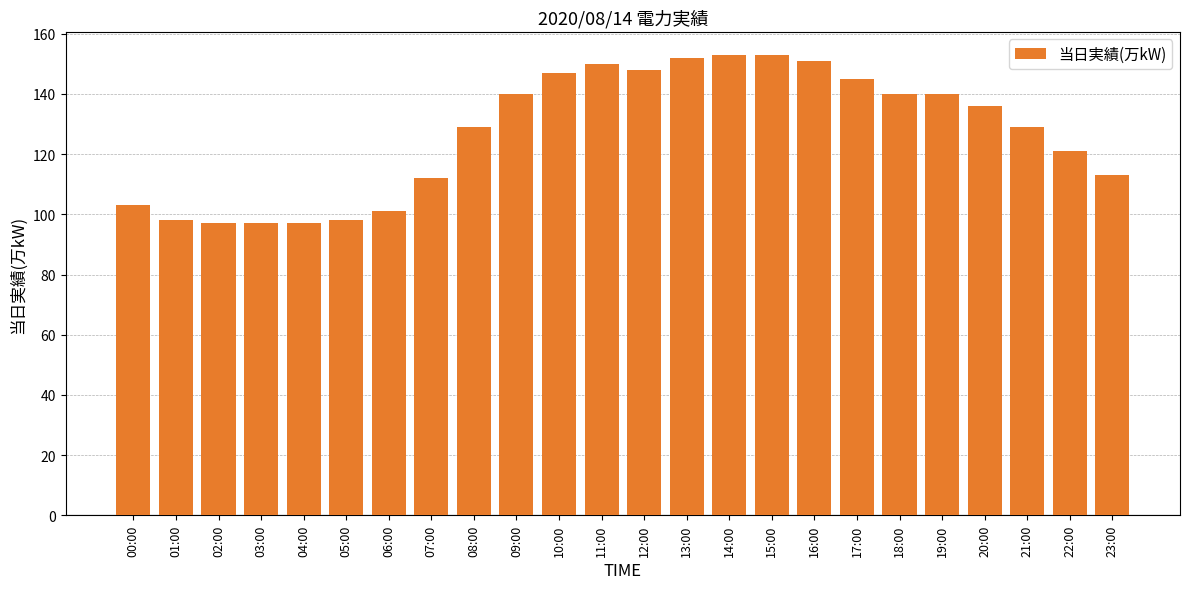

What is the sum of the values at 01:00 and 04:00?

195